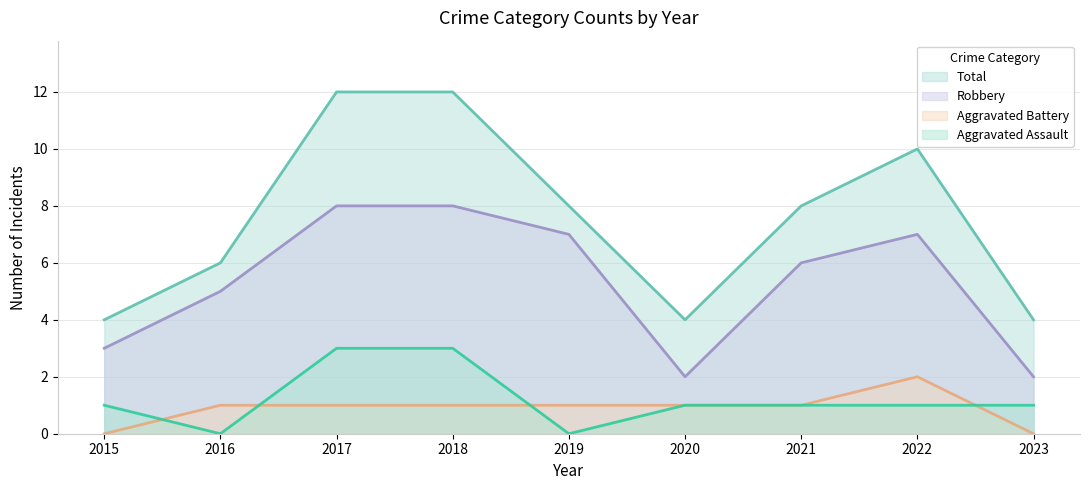

What is the maximum value shown in the chart?

12